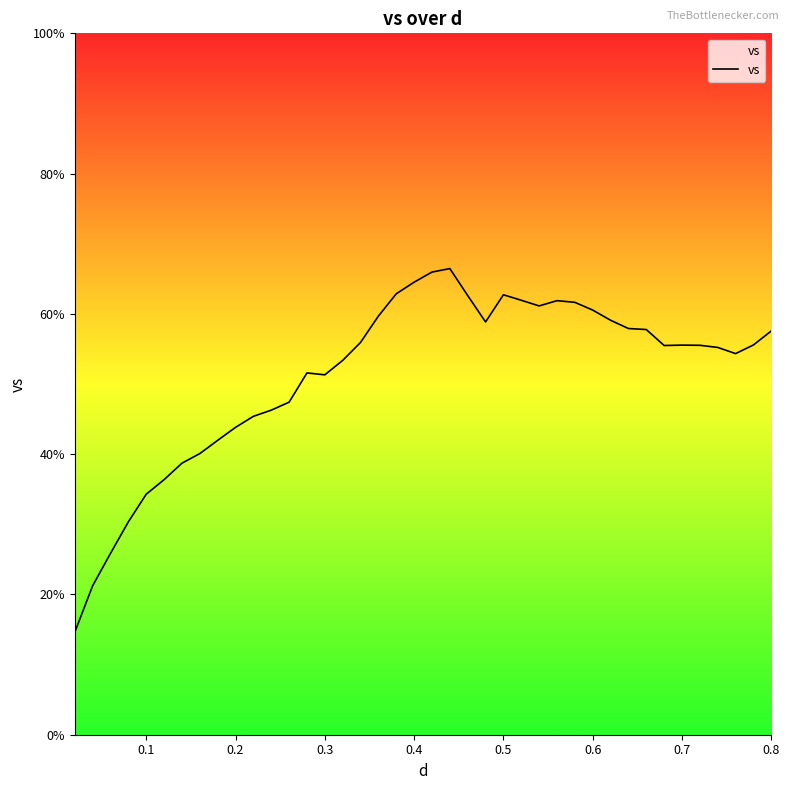

What is the maximum value shown in the chart?

66.5